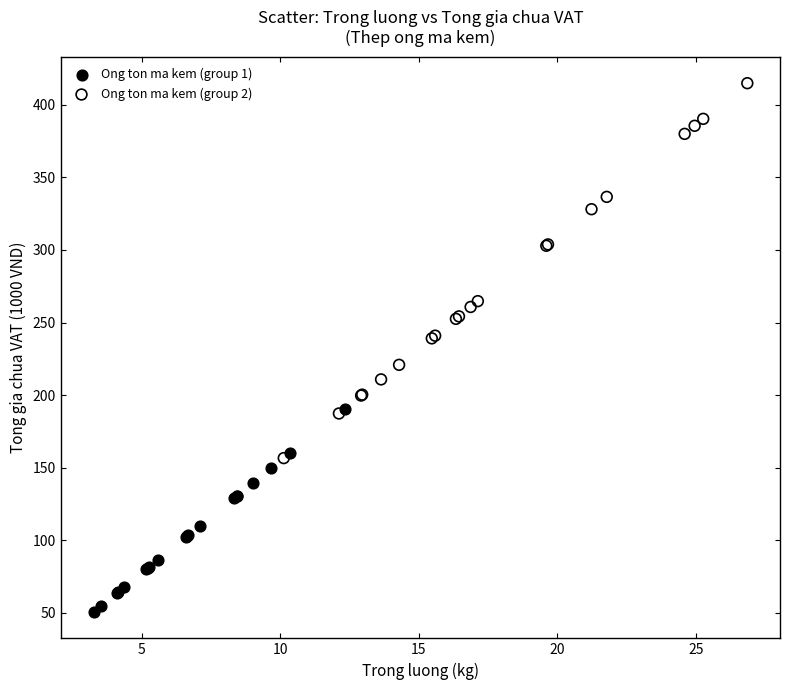

Which series reaches the maximum Y coordinate?

Ong ton ma kem (group 2)